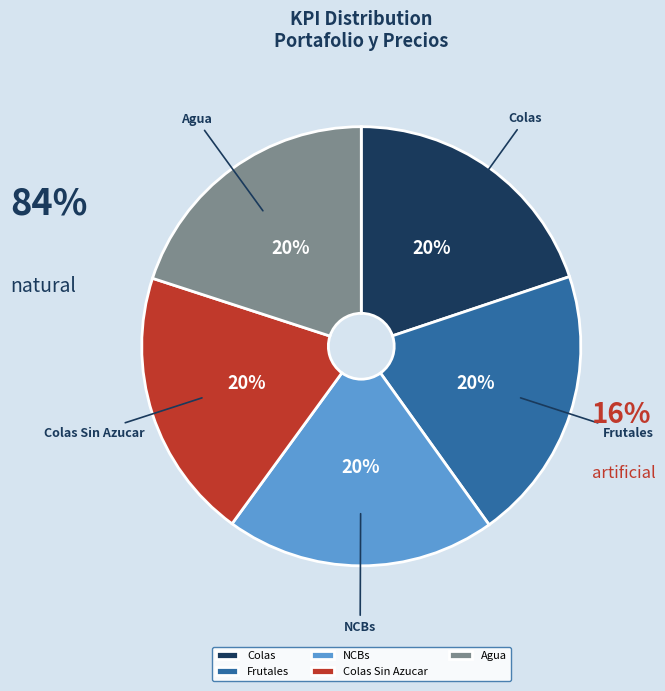

Combined, do Agua and Frutales account for over 50%?

No